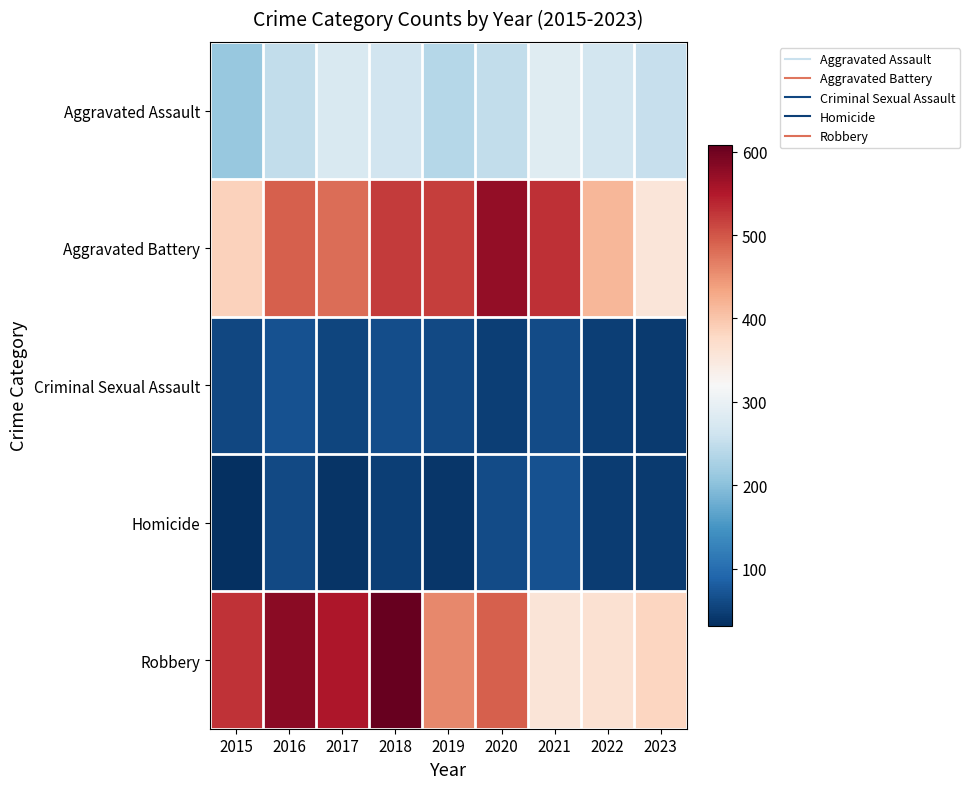

How many distinct data groups are displayed?

5